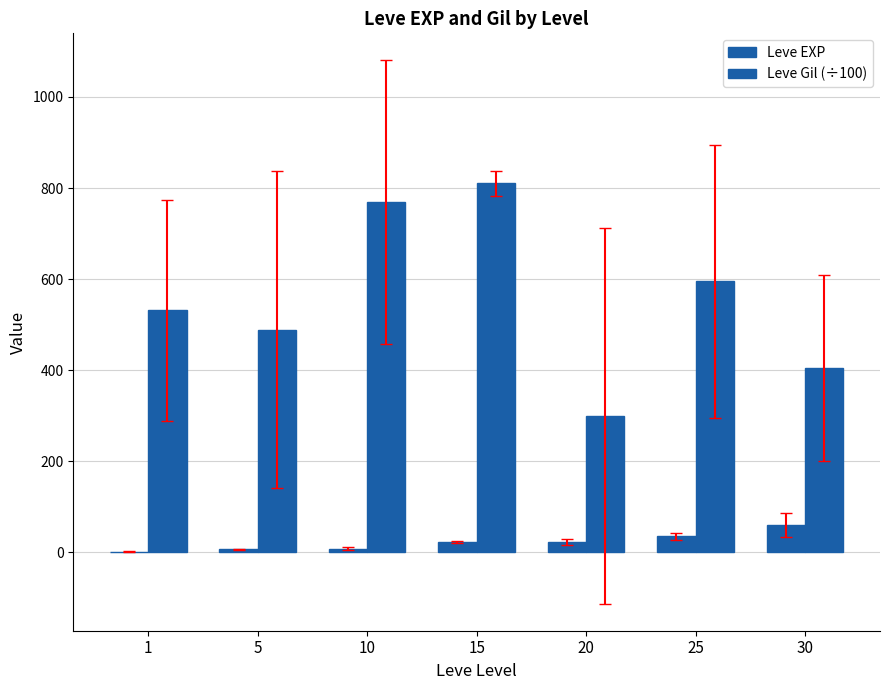

What is the difference between the maximum and minimum values in the Leve Gil (÷100) series?

510.0